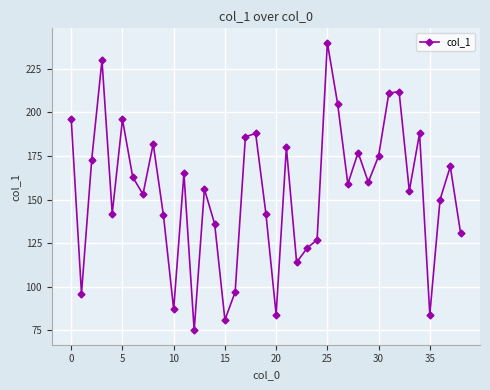

Is this an area chart (filled region under the line)?

No